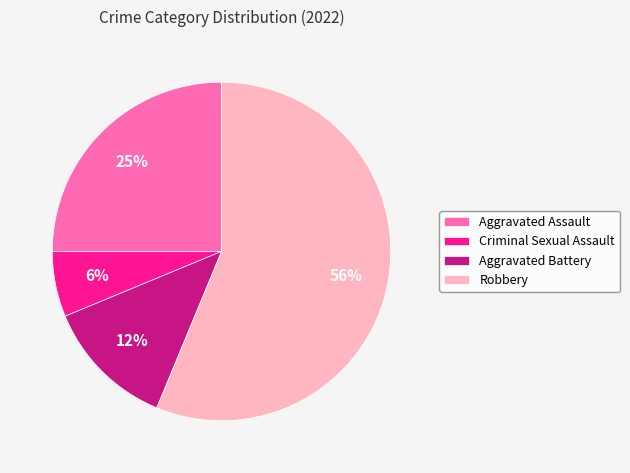

Count the number of slices in the pie.

4